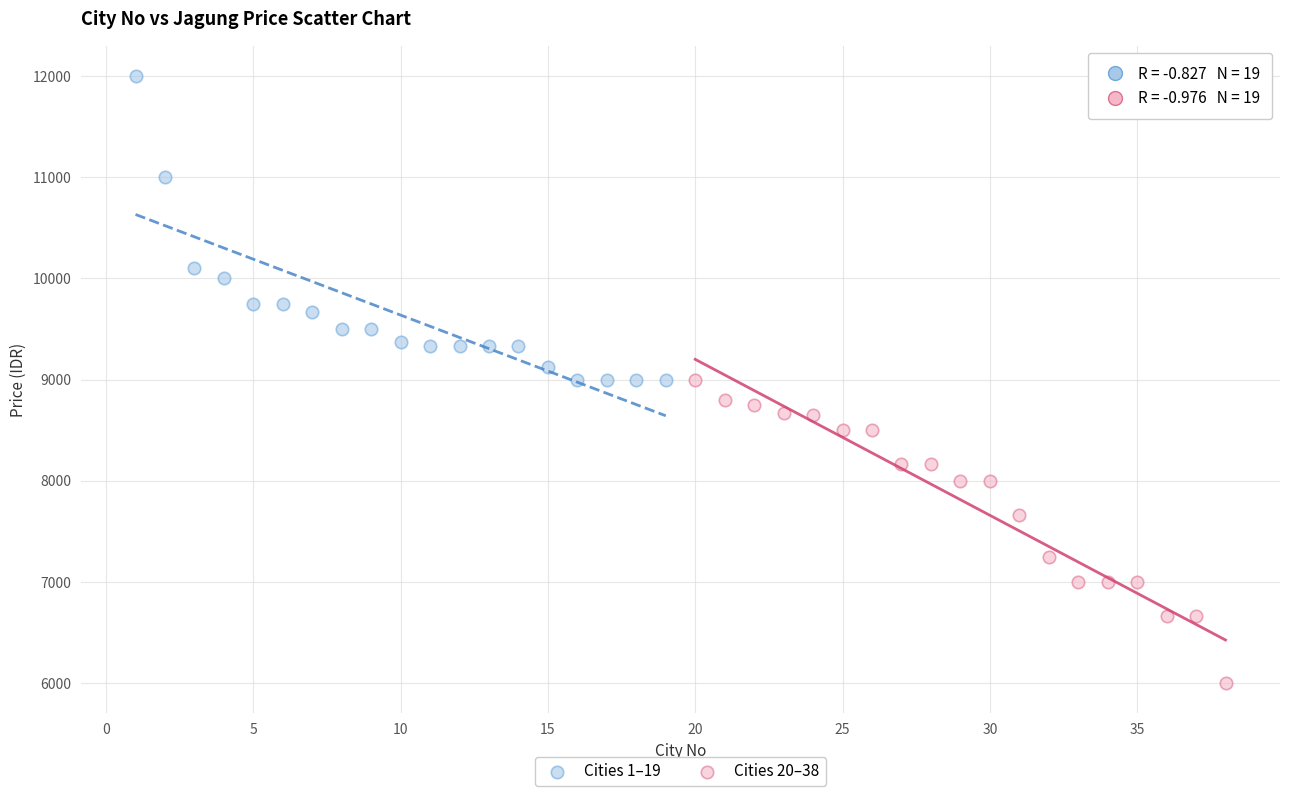

Which series reaches the maximum Y coordinate?

Cities 1–19